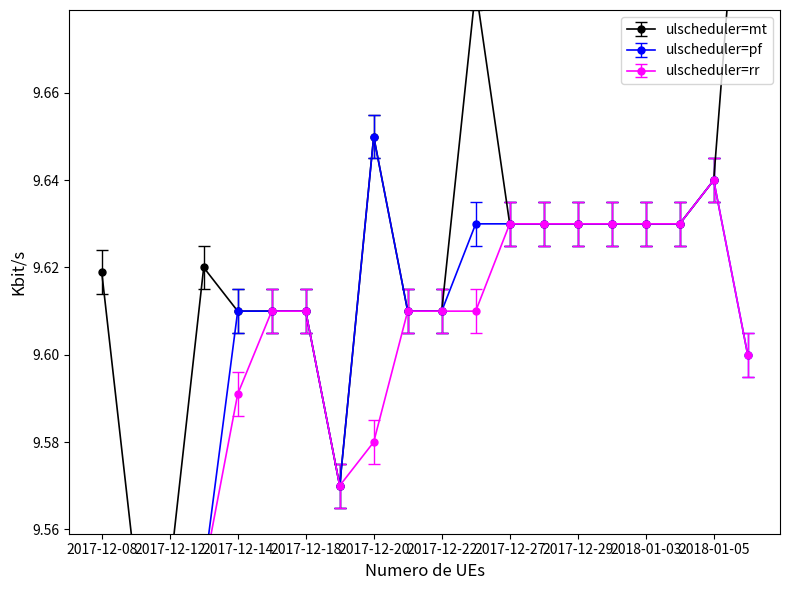

Which has a higher value, 2017-12-20 or 2018-01-05?

2017-12-20